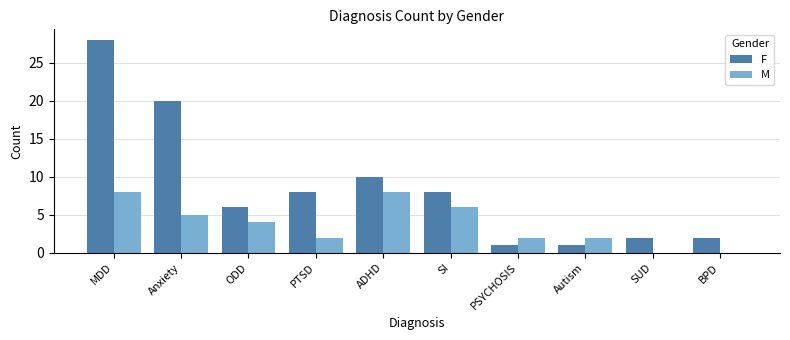

Which series changed the most between ADHD and Autism?

F